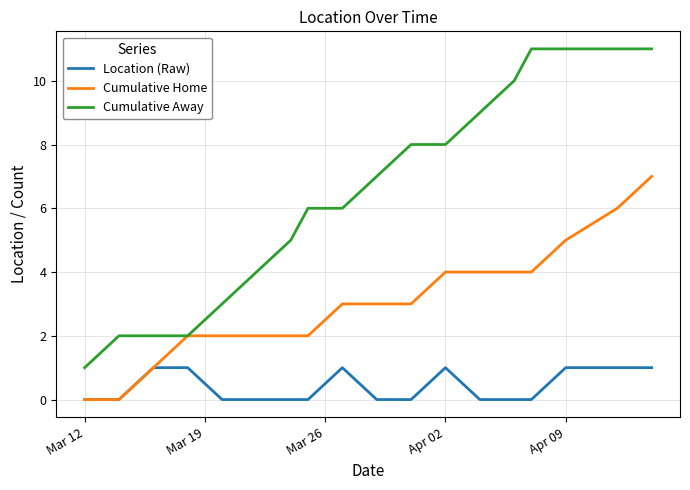

Rank the series by their maximum value, from highest to lowest.

Cumulative Away, Cumulative Home, Location (Raw)